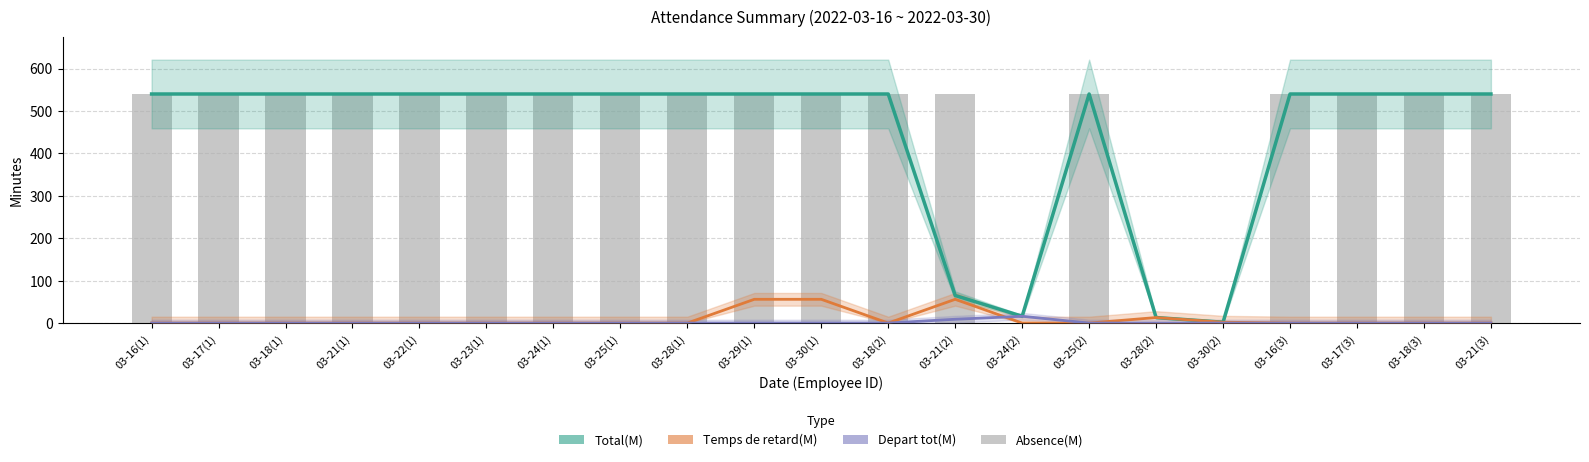

What is the label of the 1st bar from the right?

03-21(3)